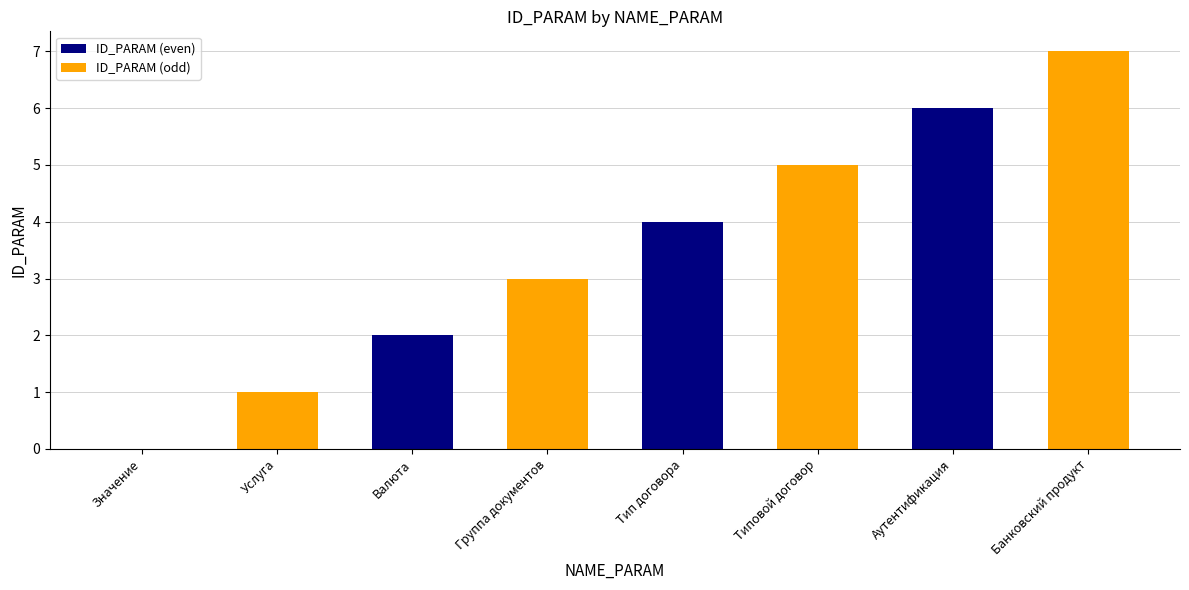

The ID_PARAM (even) series shows 0 at Значение. True or false?

True